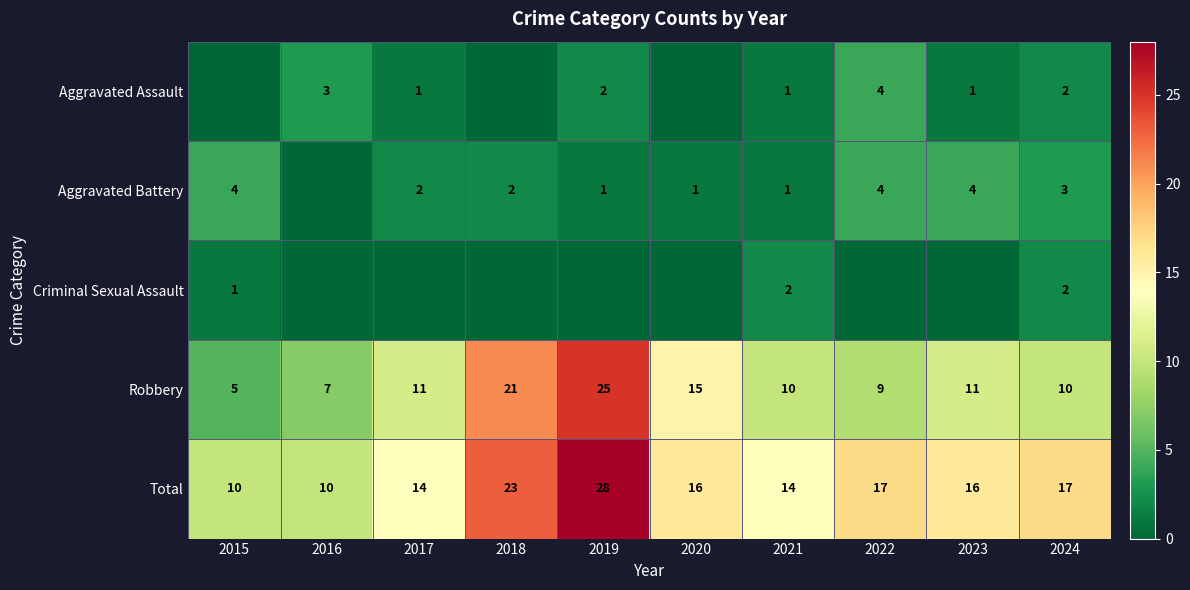

What is the highest value of the Robbery series?

25